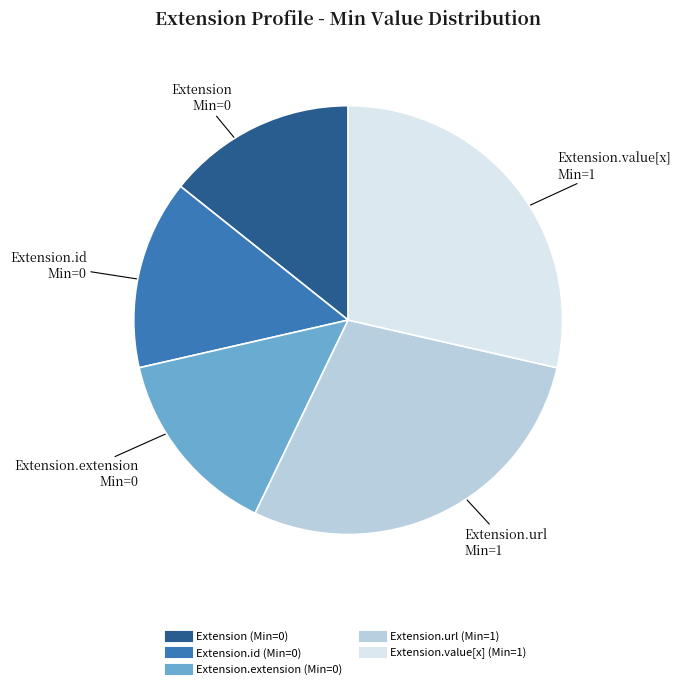

Is there a majority slice in this chart?

No